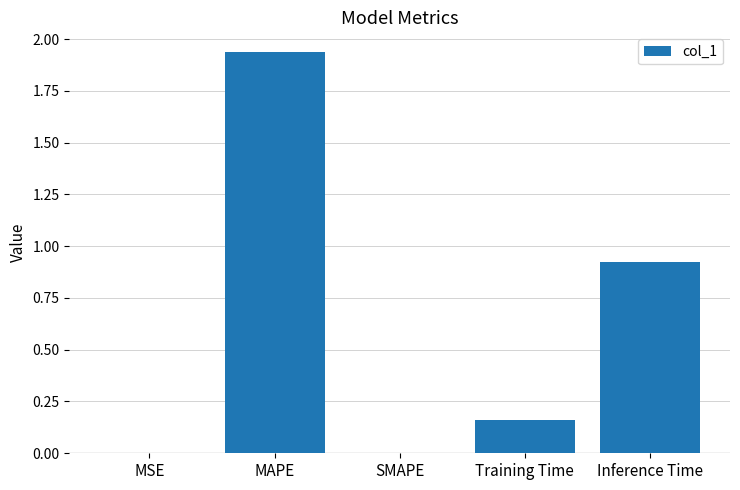

How many series are shown in this chart?

1